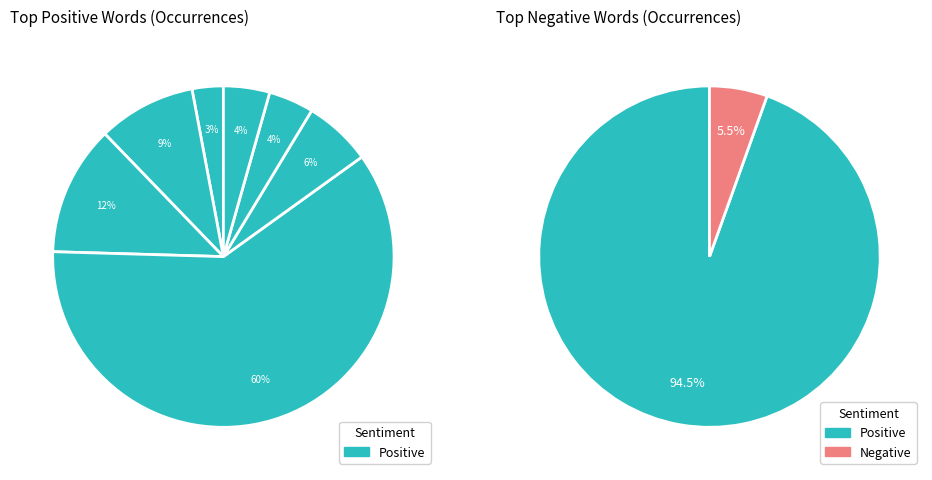

Combined, do 1 and 2 account for over 50%?

No